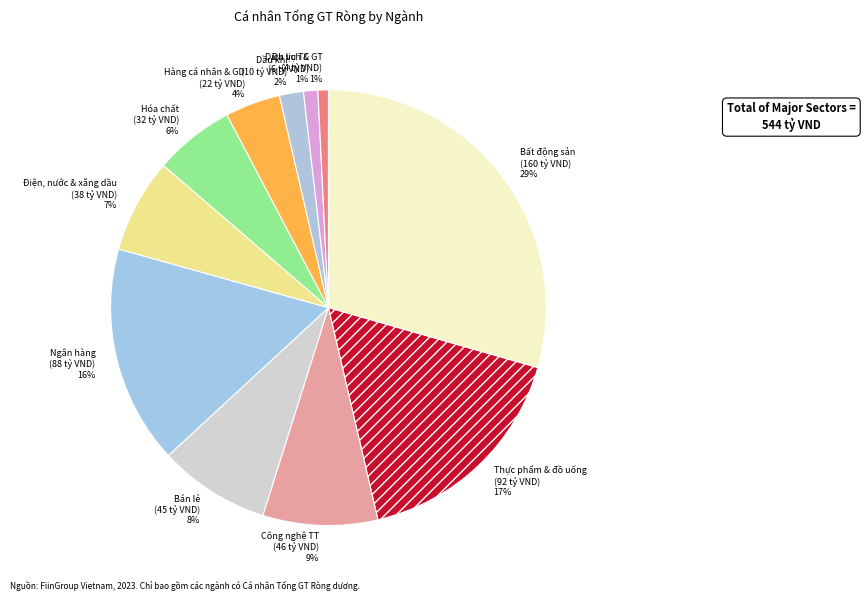

What percentage is the Dầu khí slice, to the nearest percent?

2%